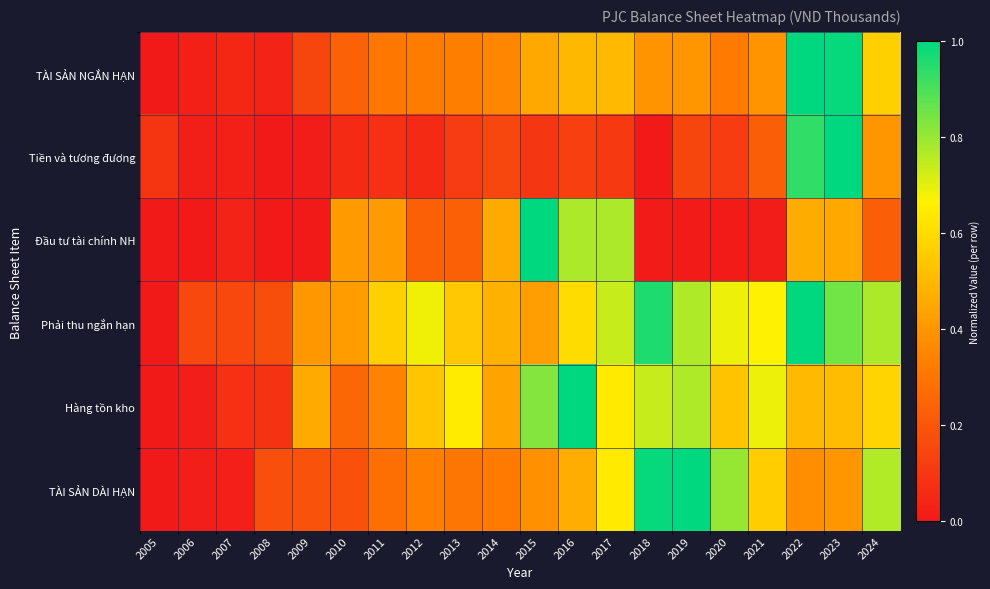

What is the spread (max minus min) of values at 2019?

1.0